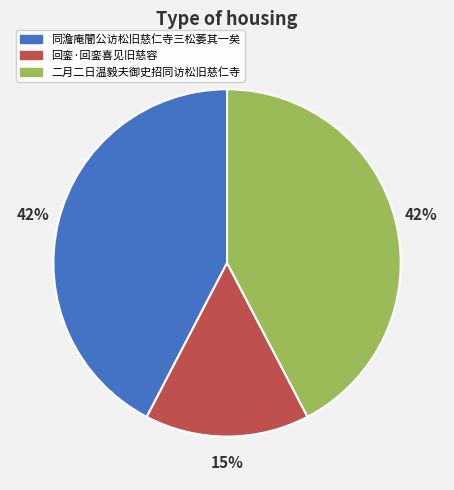

Is 二月二日温毅夫御史招同访松旧慈仁寺 the majority of the pie?

No